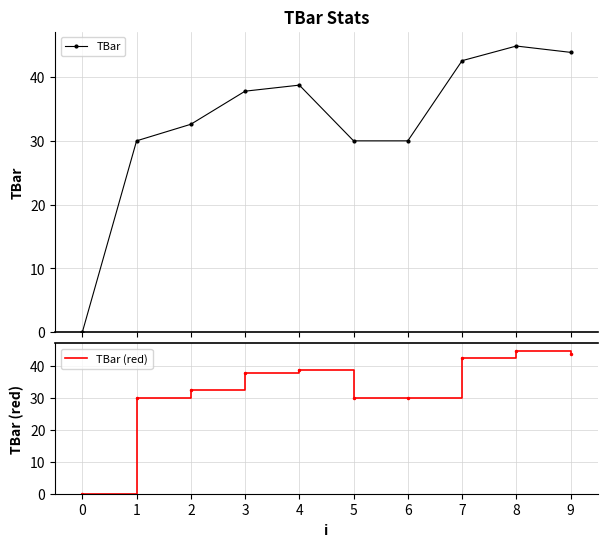

At which category does TBar (red) reach its first local peak?

4